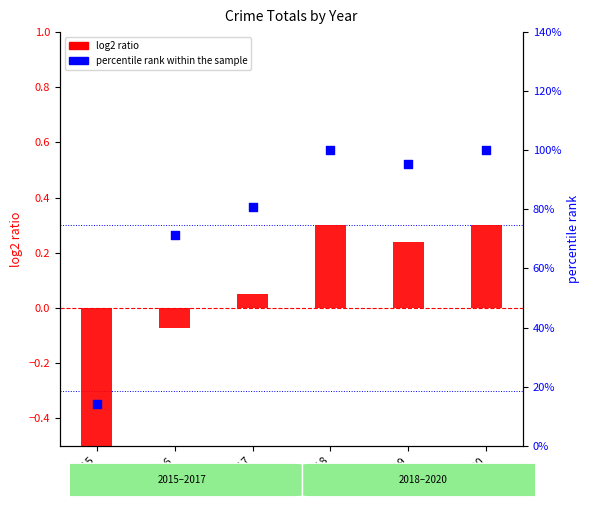

Which series contains the highest Y value?

percentile rank within the sample